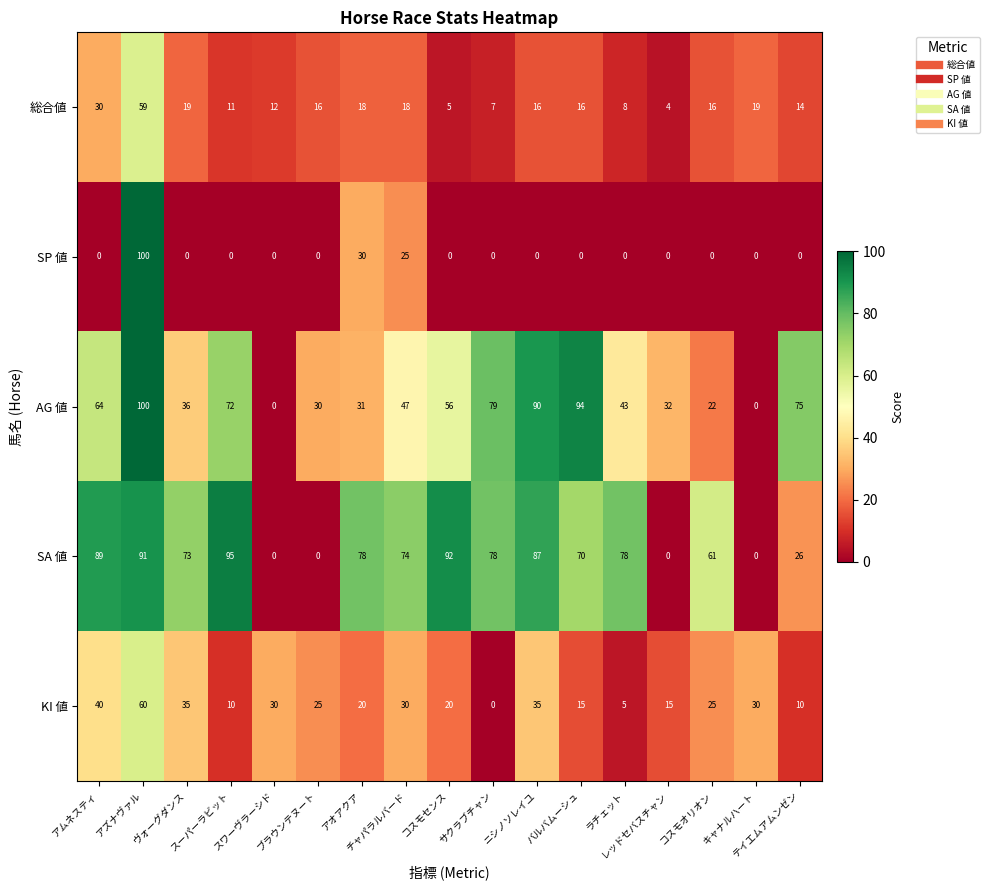

At how many categories does at least one series exceed 46?

13